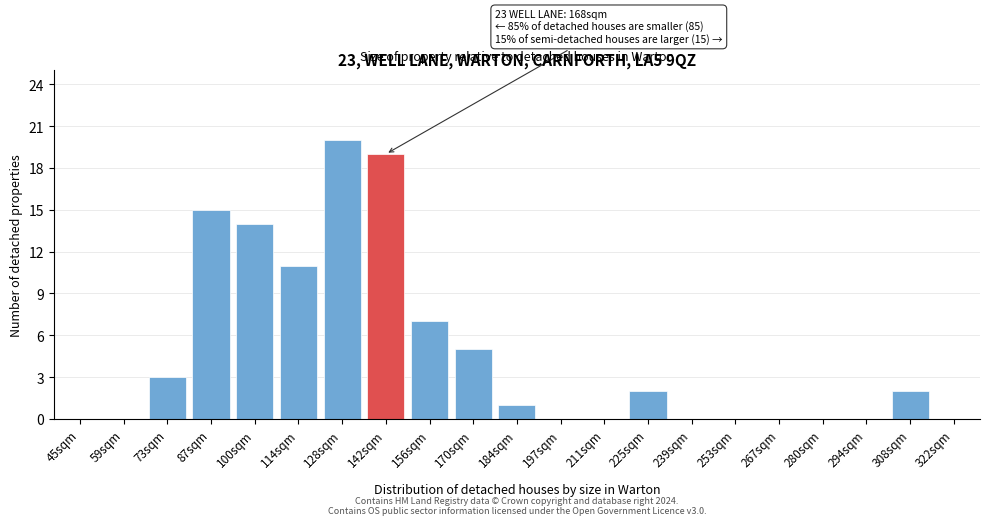

Reading left to right, list all the values displayed in this chart.

45sqm=0	59sqm=0	73sqm=3	87sqm=15	100sqm=14	114sqm=11	128sqm=20	142sqm=19	156sqm=7	170sqm=5	184sqm=1	197sqm=0	211sqm=0	225sqm=2	239sqm=0	253sqm=0	267sqm=0	280sqm=0	294sqm=0	308sqm=2	322sqm=0